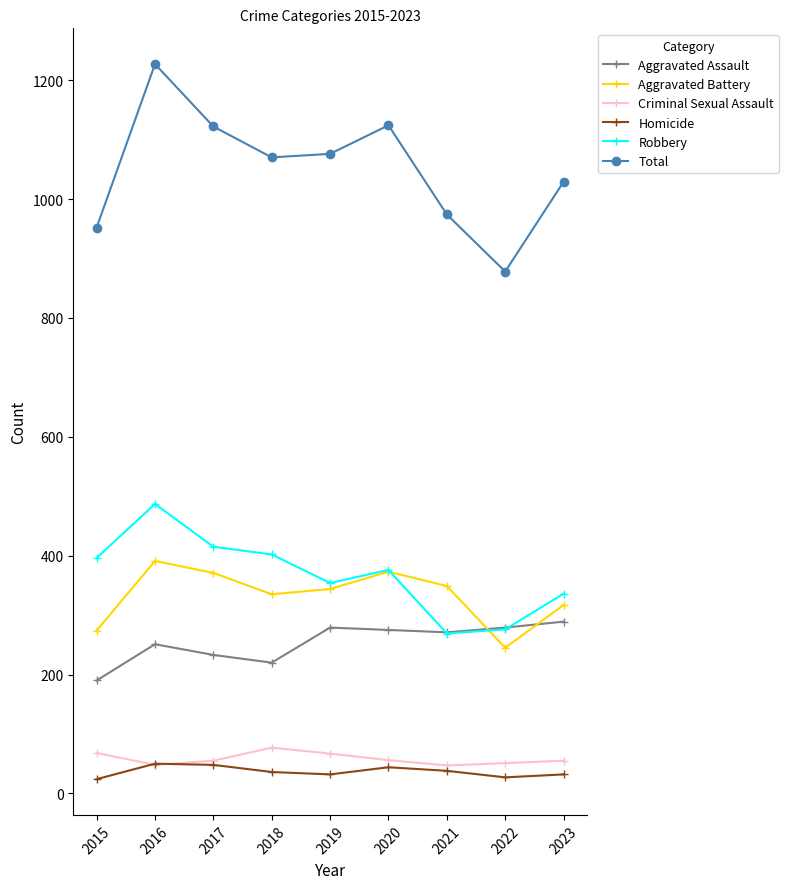

Count the number of data series in this chart.

6